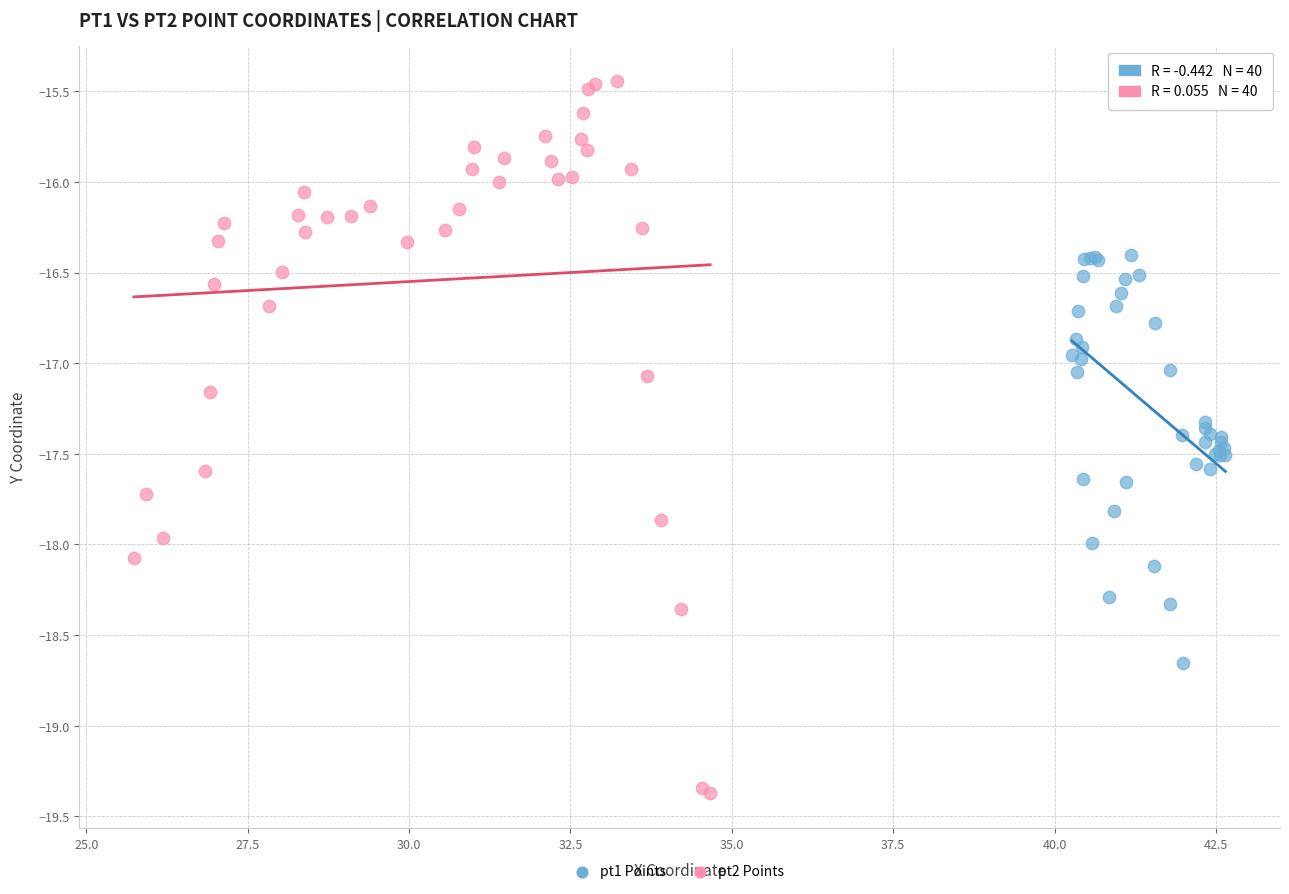

Which series reaches the minimum Y coordinate?

pt2 Points